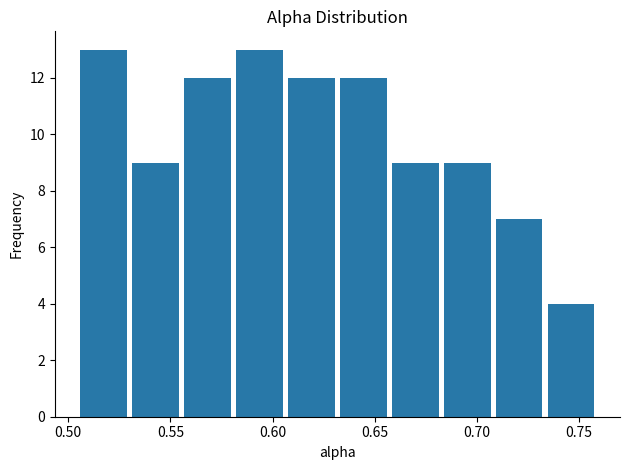

How tall is the bar that spans 0.555 to 0.580 on the x-axis? Neither the bar edges nor the heights are printed on the chart, so give them approximately, as read against the axes.

12